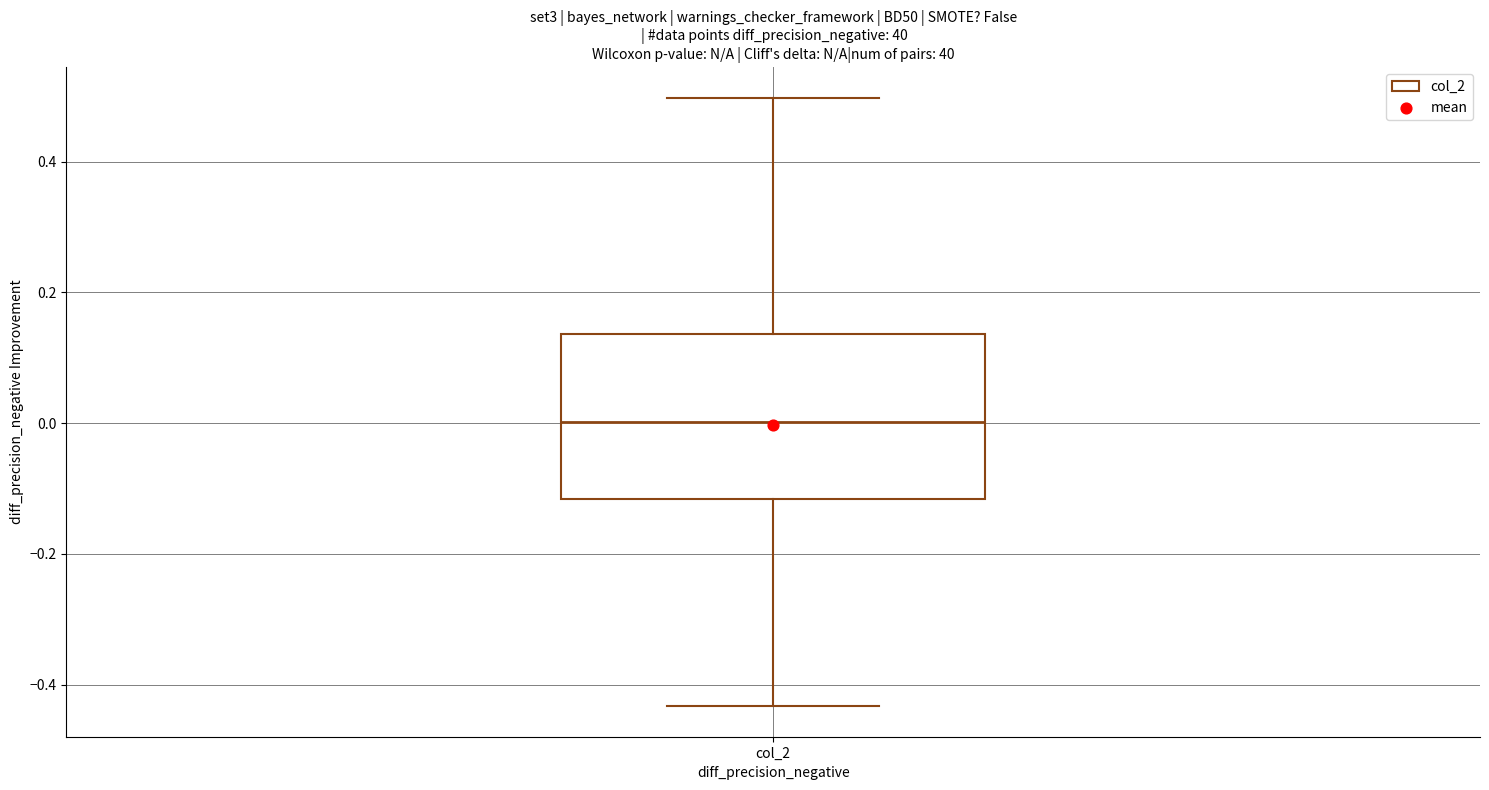

Read this box plot against the y-axis: the position of the median line, the range covered by the box, and the ends of both whiskers. The values are not printed on the chart, so give them approximately, as read against the axis.

median 0.00, box -0.12 to 0.14, whiskers -0.44 to 0.50